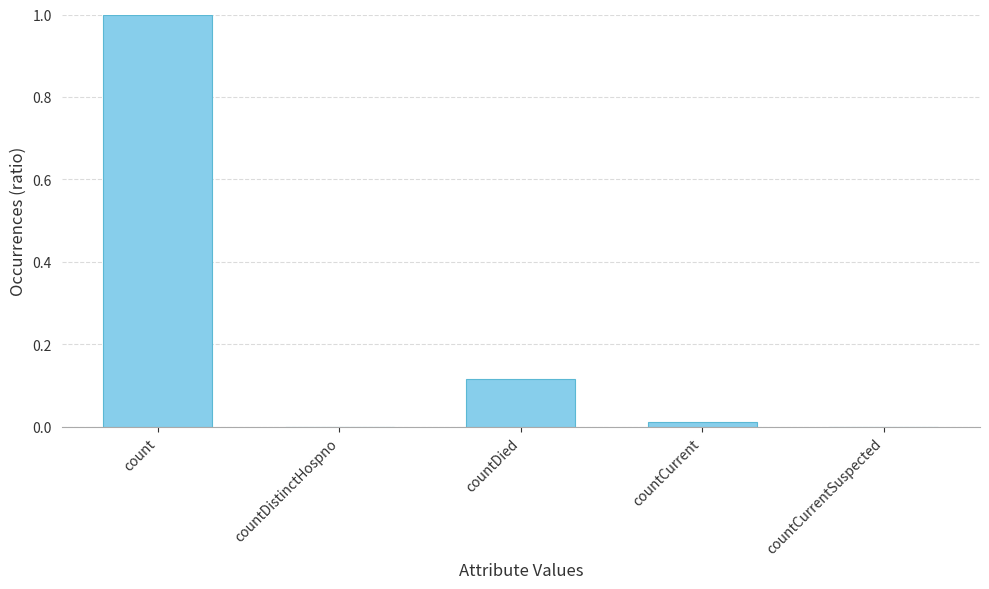

What is the maximum value shown in the chart?

1.0